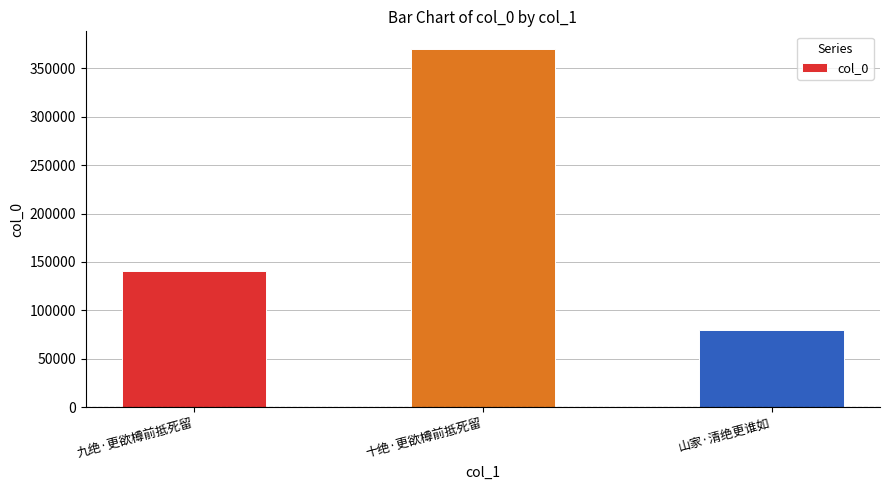

True or false: the data shows 51216 at 山家·清绝更谁如.

False